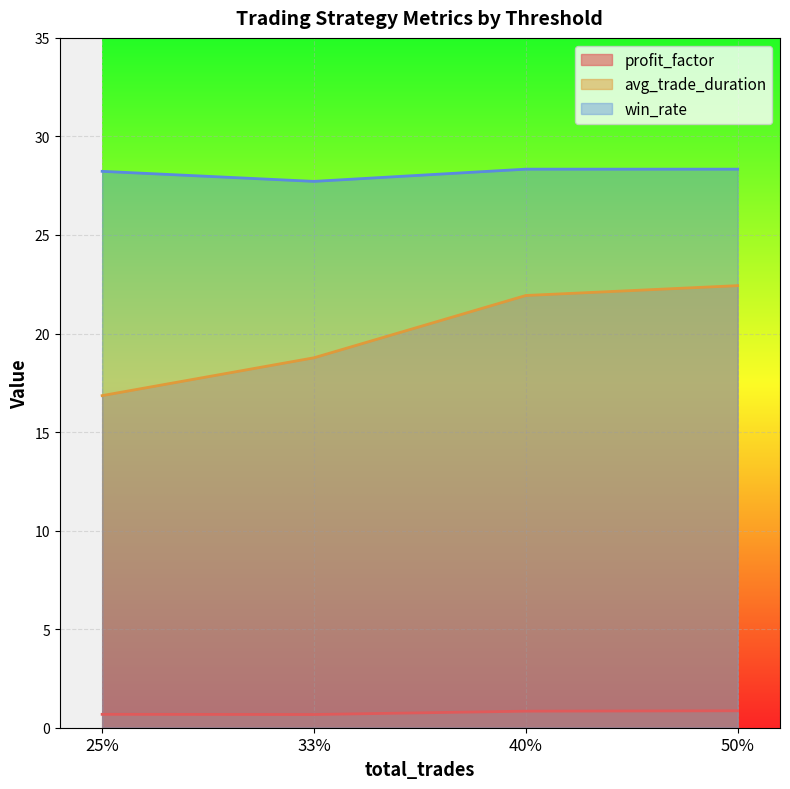

Does the chart display data point markers on the line(s)?

No